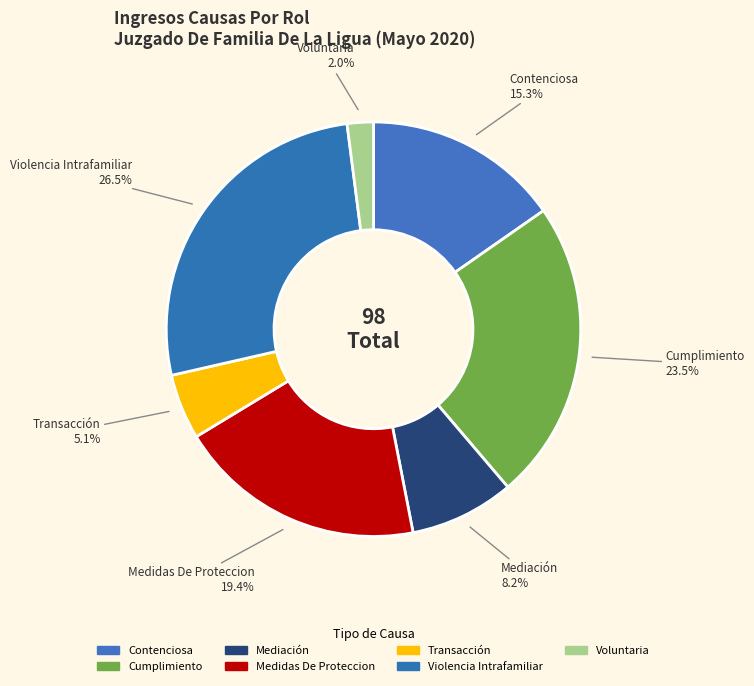

How many slices are in this pie chart?

7